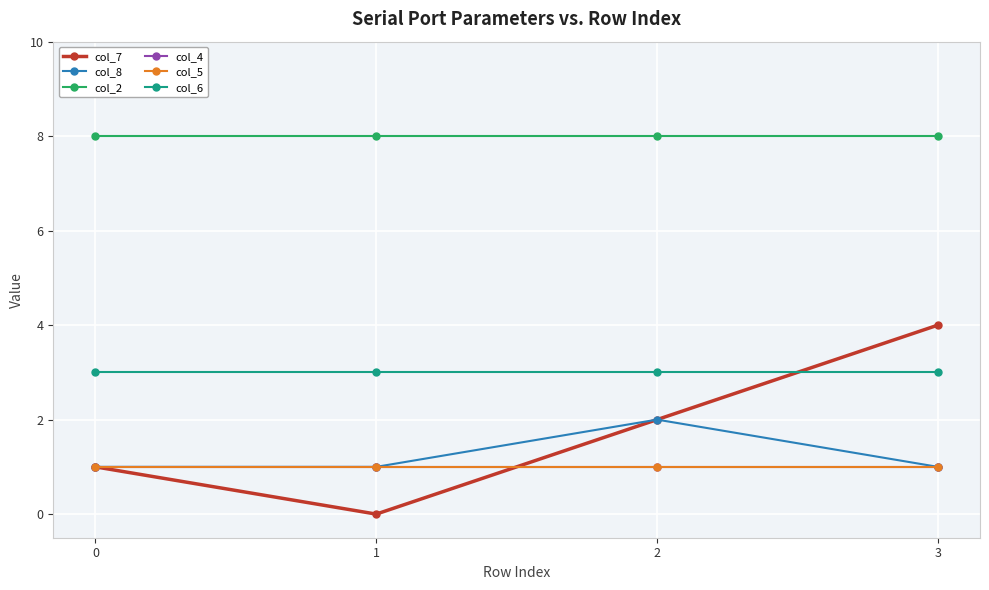

True or false: col_5 has a value of 0 at 2.

False